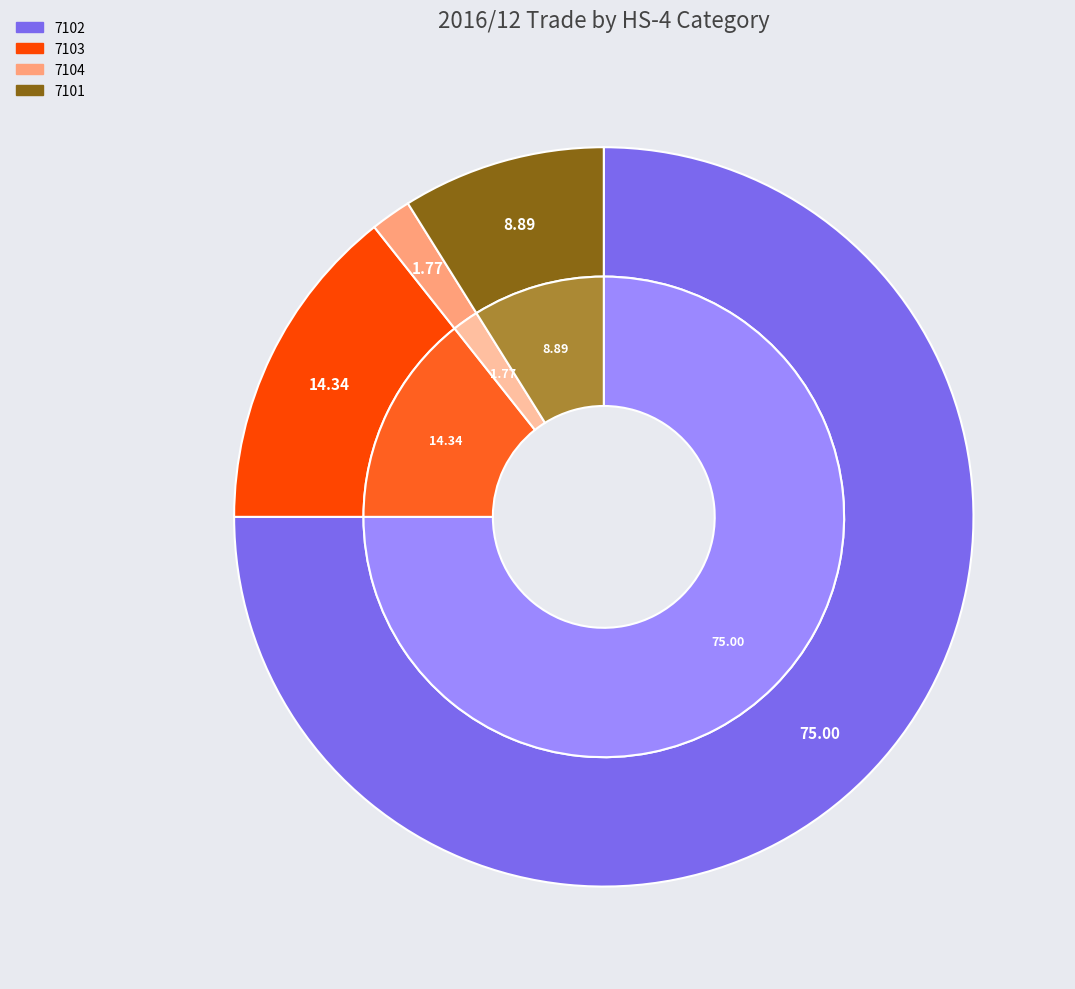

Does 7104 account for over 50% of the chart?

No